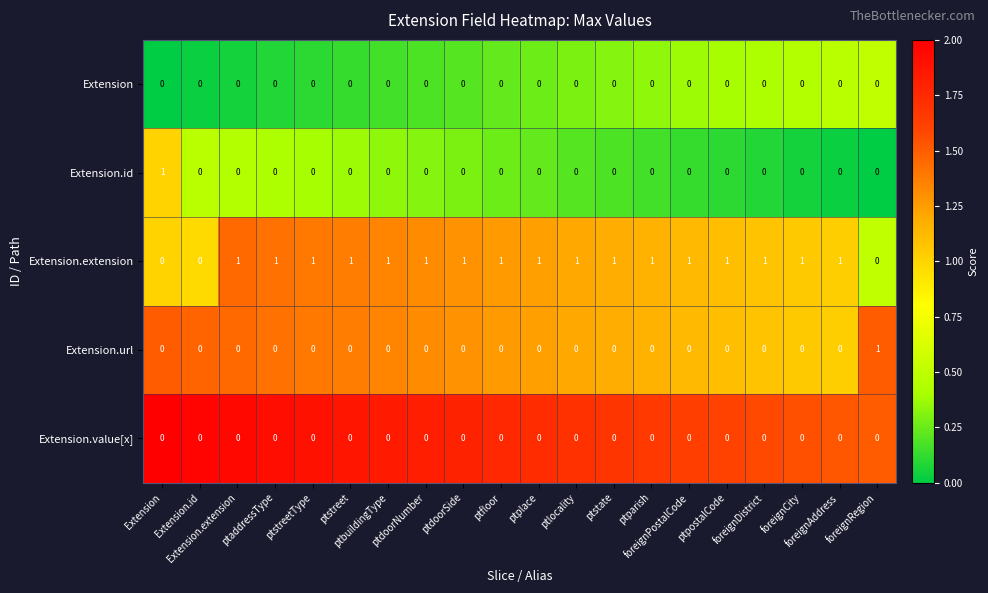

What is the spread (max minus min) of values at Extension?

1